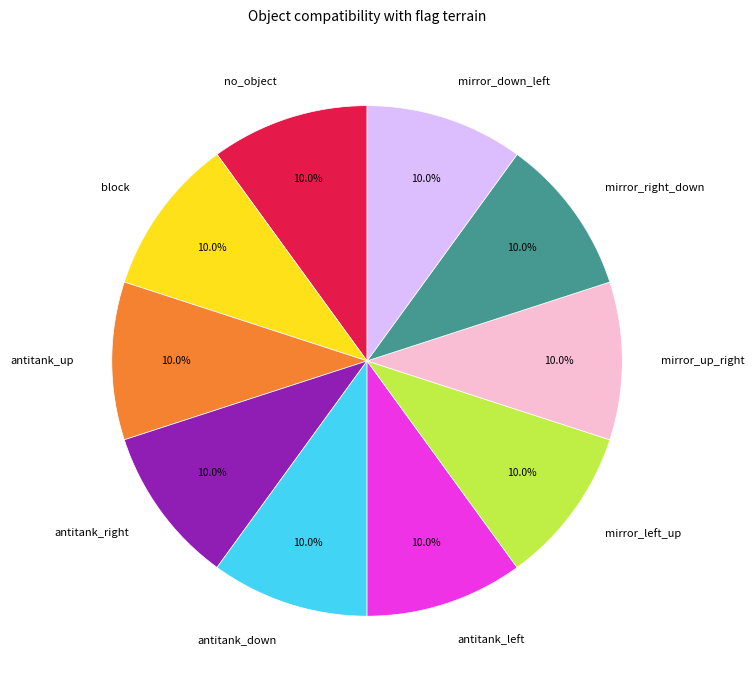

Count the number of slices in the pie.

10